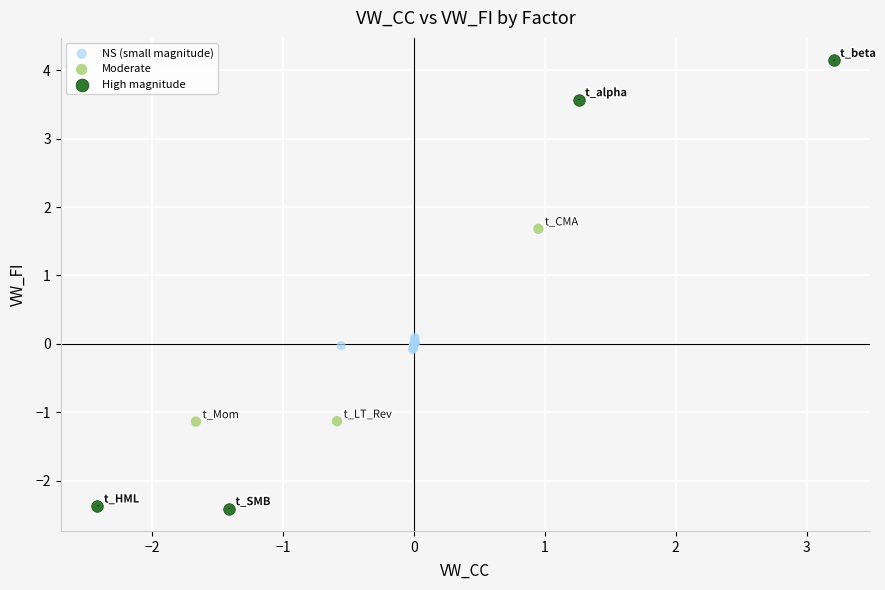

Which series contains the lowest Y value?

High magnitude